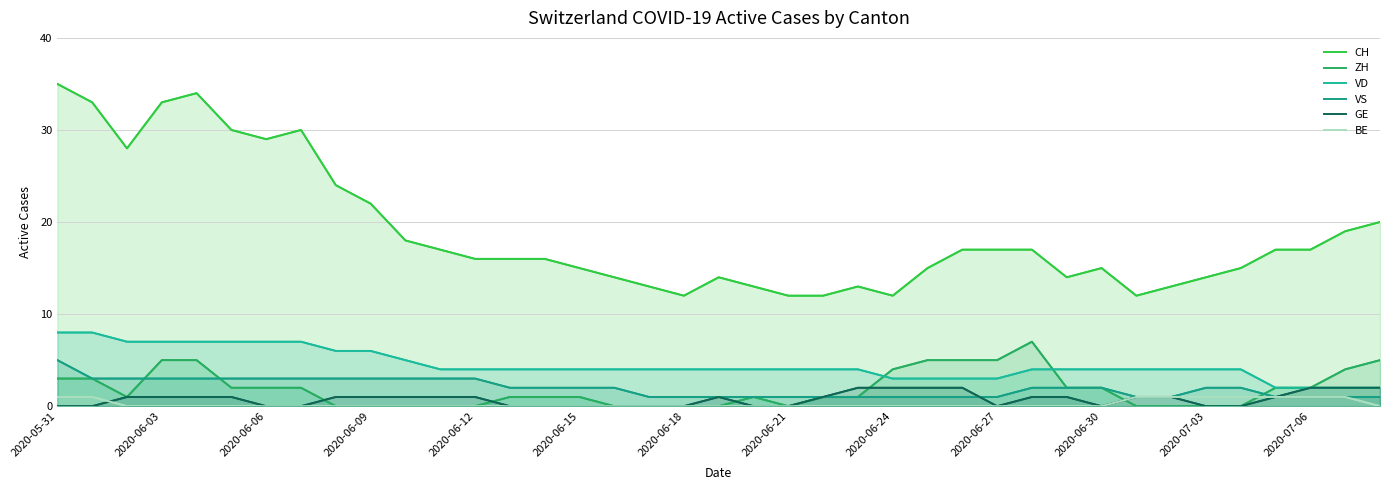

At which label does ZH first exceed 1?

2020-05-31